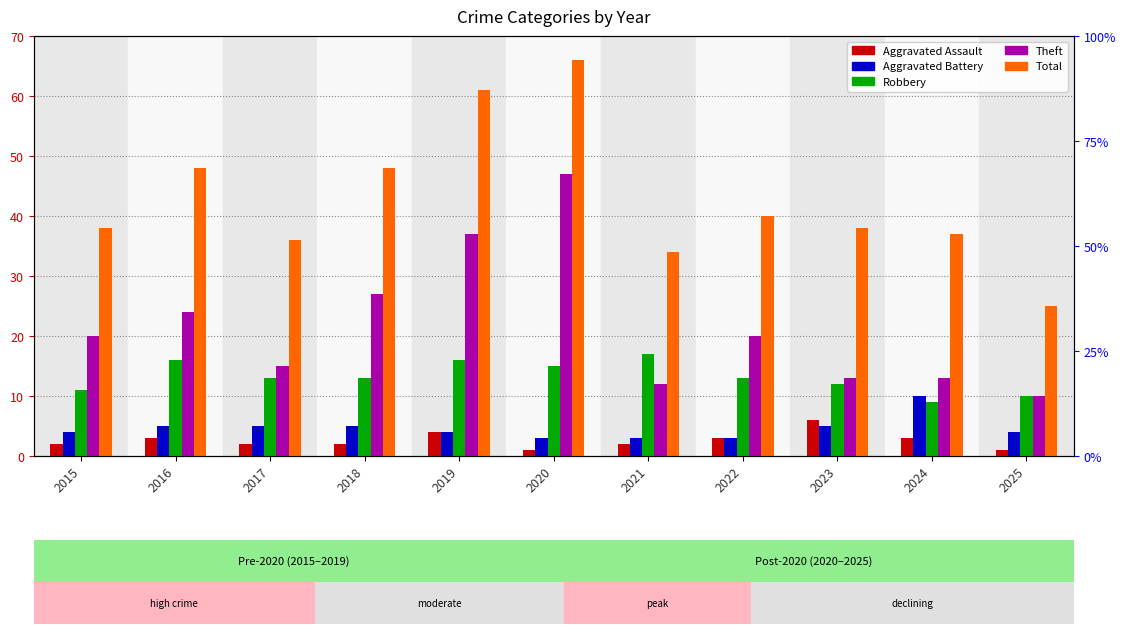

Reading left to right, what are all the values shown in this chart?

Aggravated Assault: 2	3	2	2	4	1	2	3	6	3	1
Aggravated Battery: 4	5	5	5	4	3	3	3	5	10	4
Robbery: 11	16	13	13	16	15	17	13	12	9	10
Theft: 20	24	15	27	37	47	12	20	13	13	10
Total: 38	48	36	48	61	66	34	40	38	37	25